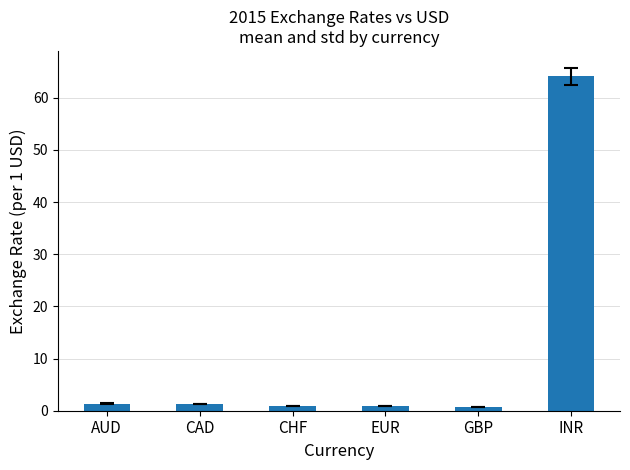

The value at INR is 84.2. True or false?

False